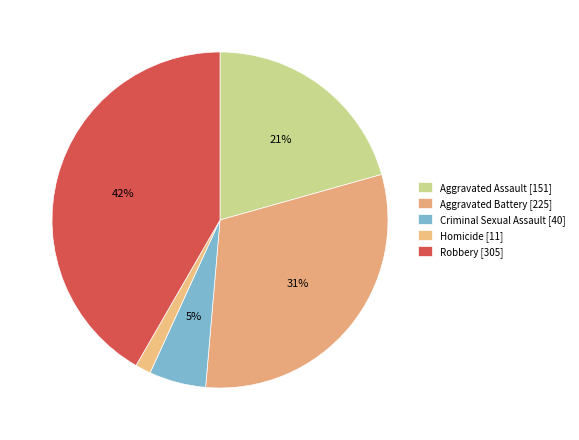

How many segments does this pie chart have?

5